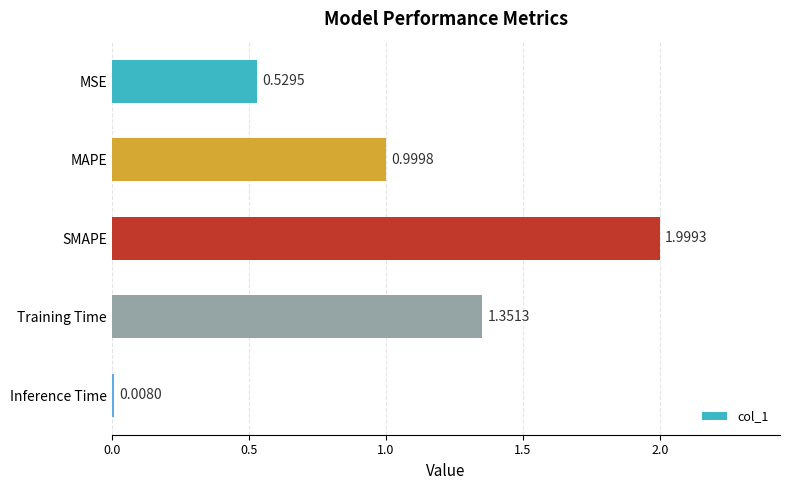

How many bars are there in total?

5